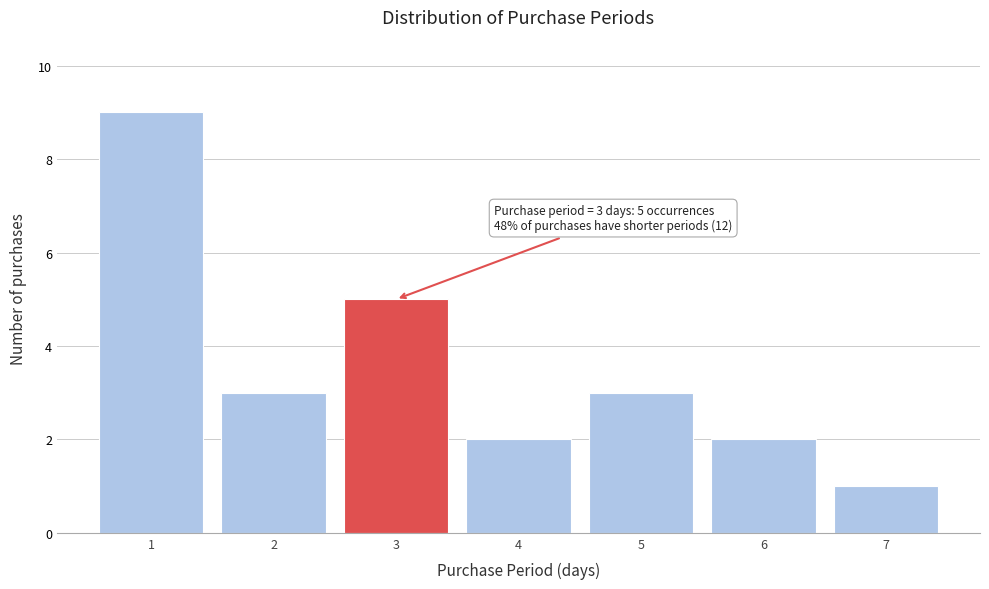

Over which range of the x-axis is the bar tallest?

0.5 to 1.5